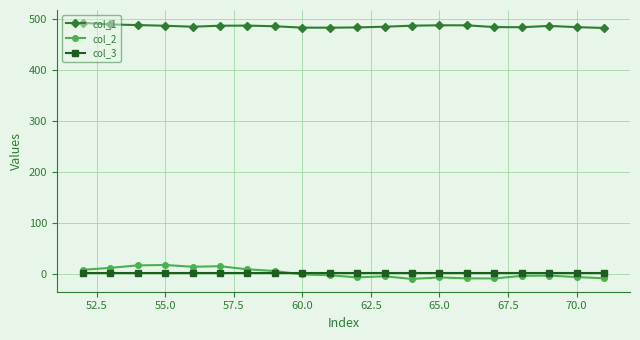

What is the maximum value shown in the chart?

493.2